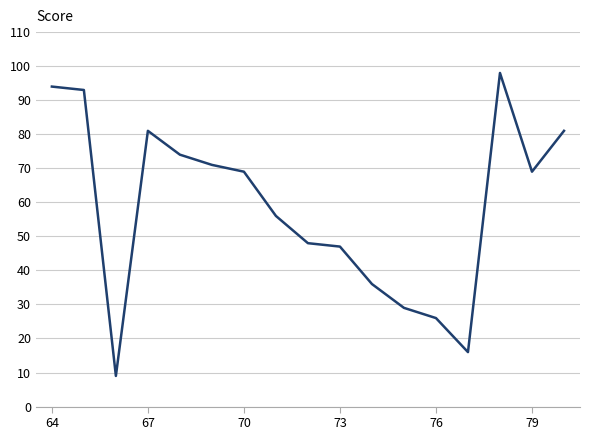

What is the difference between the maximum and minimum values?

89